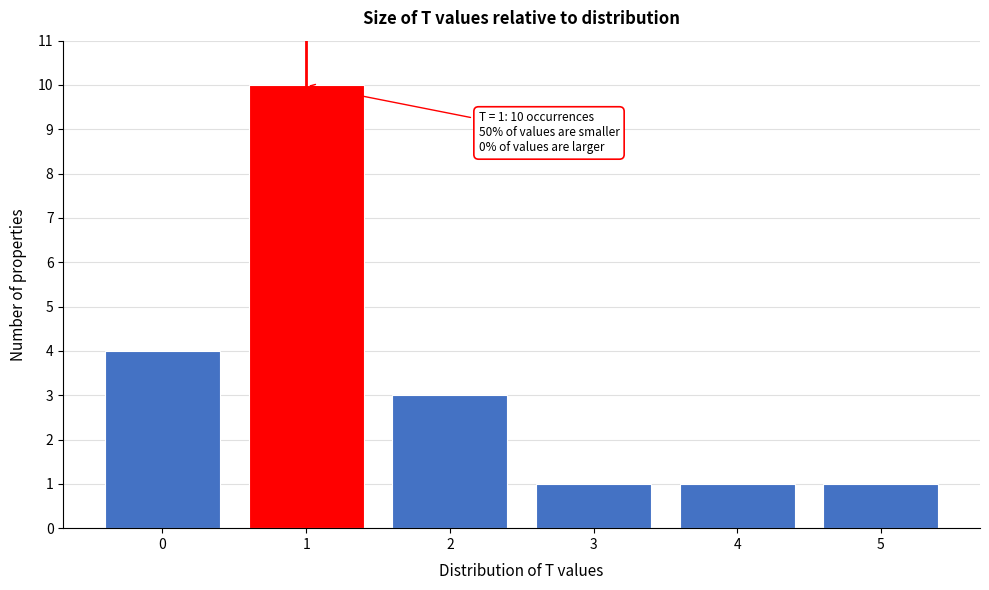

Which range on the x-axis has the tallest bar?

0.5 to 1.5